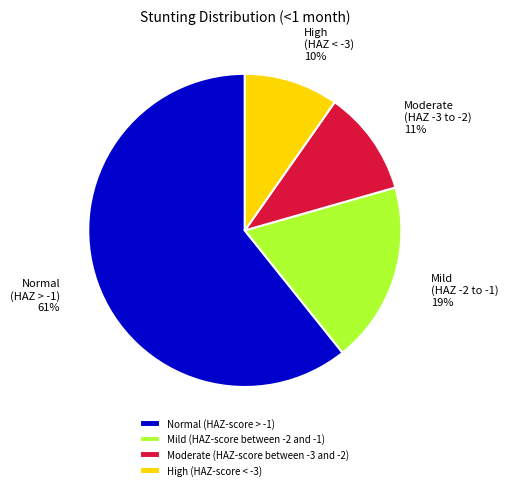

Is it true that Moderate (HAZ-score between -3 and -2) is 11% of the pie?

True